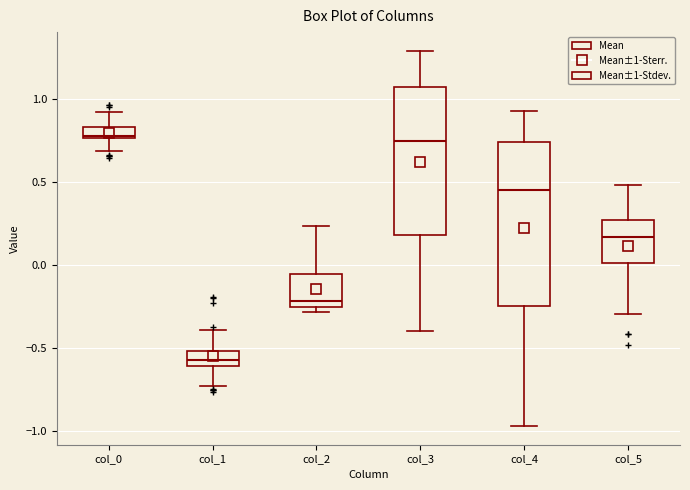

Where is the upper edge of the box for col_0 on the y-axis? The values are not printed on the chart, so give them approximately, as read against the axis.

0.85